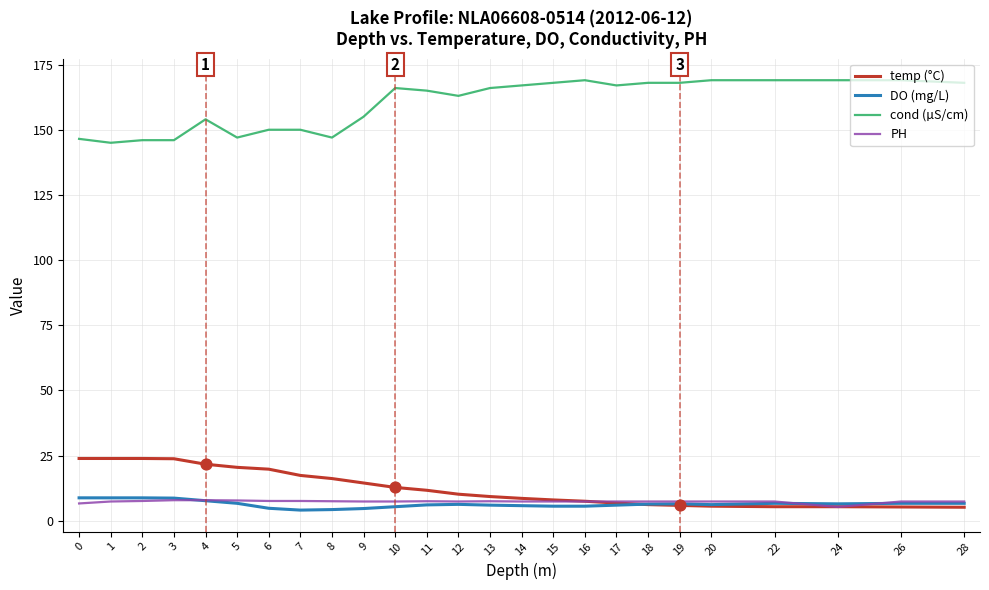

What is the total value across all series at 6?

182.2